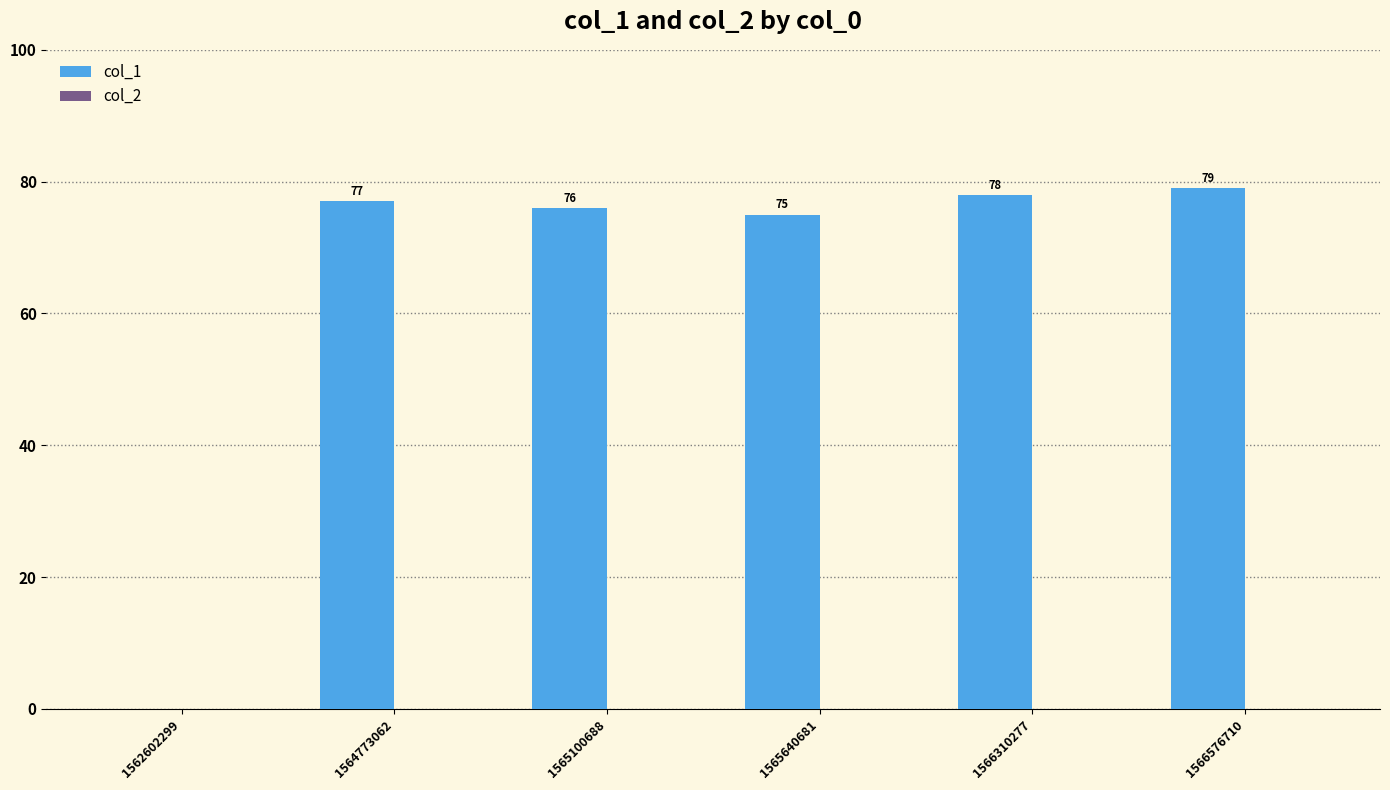

Approximately how many times larger is the value at 1566576710 compared to 1565640681?

1.1